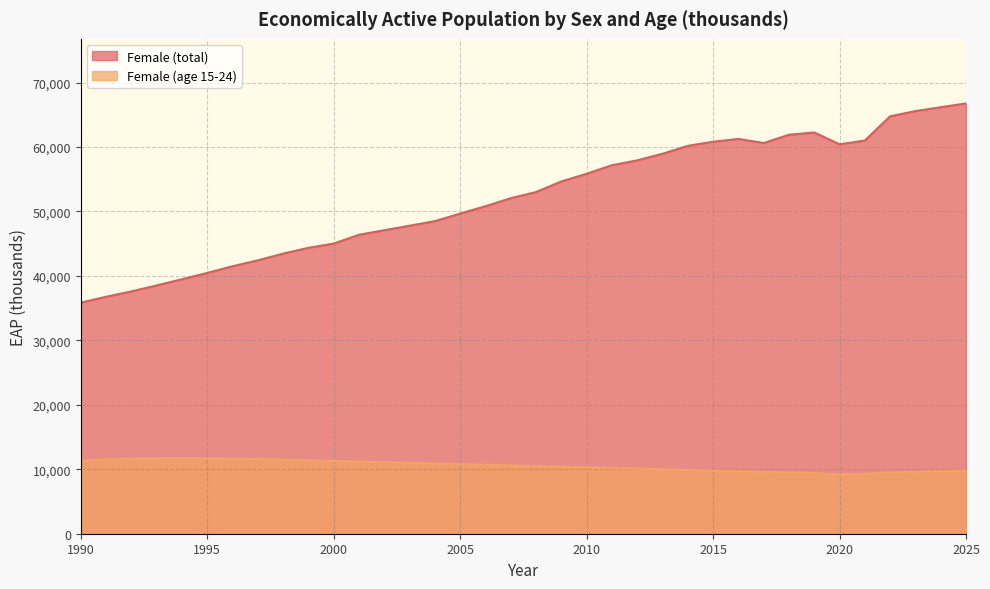

What is the lowest value of the Female (age 15-24) series?

9200.0